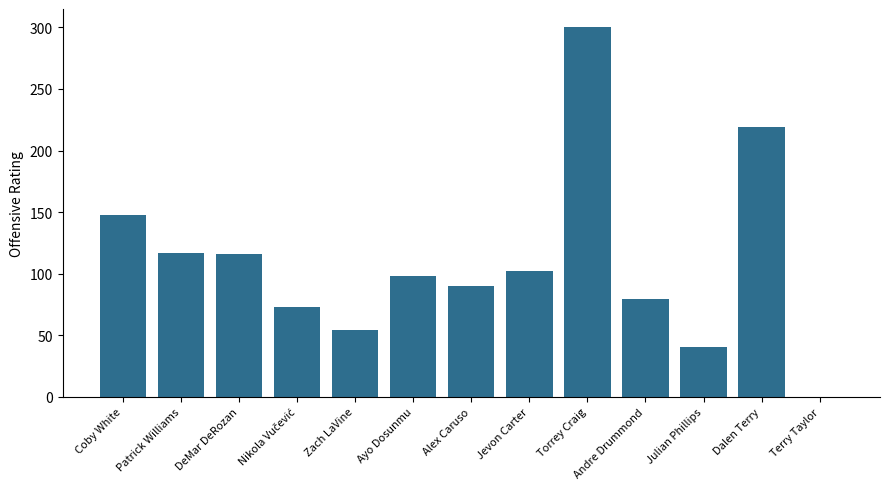

How many series are shown in this chart?

1